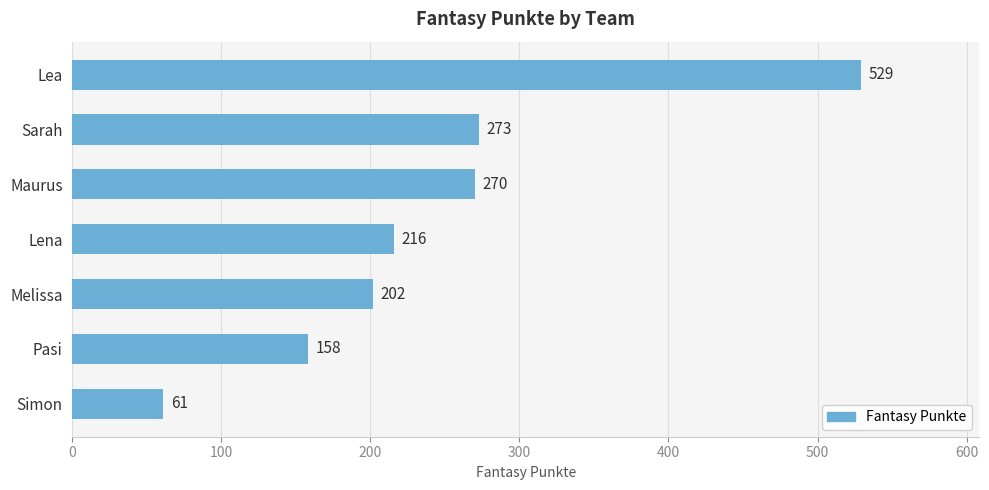

What is the average value?

244